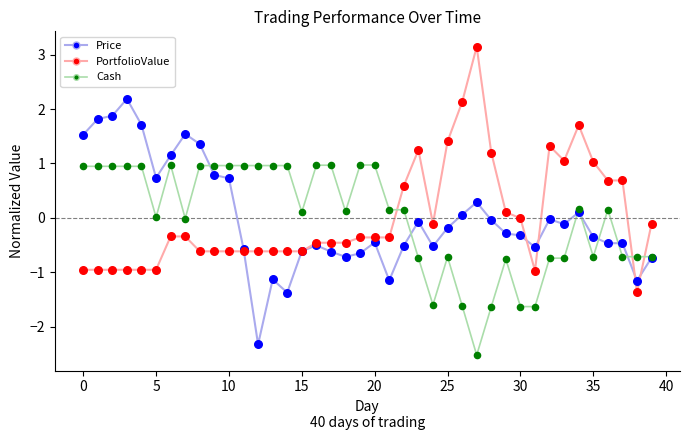

What is the lowest value of the Price series?

-2.3